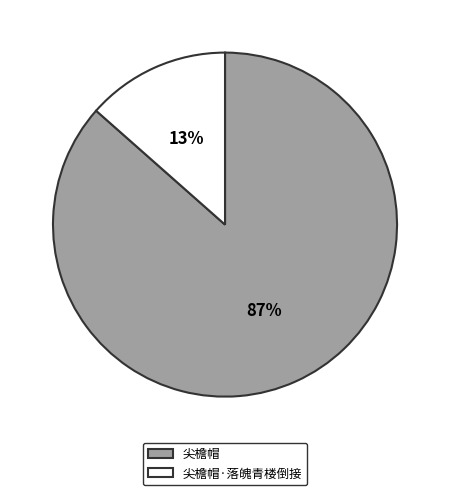

Between 尖檐帽·落魄青楼倒接 and 尖檐帽, which is larger?

尖檐帽